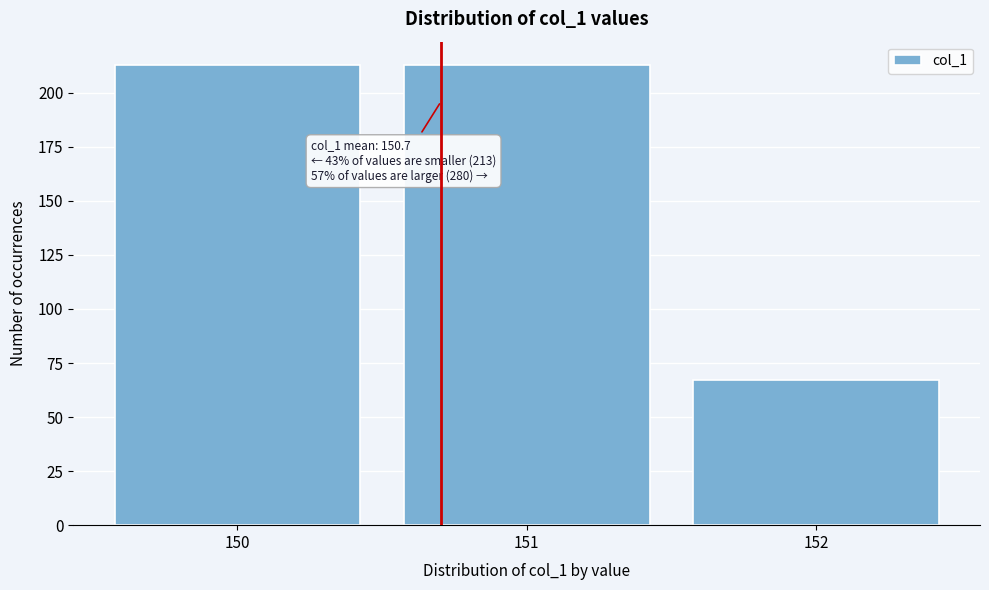

Reading left to right, what are all the values shown in this chart?

213	213	67